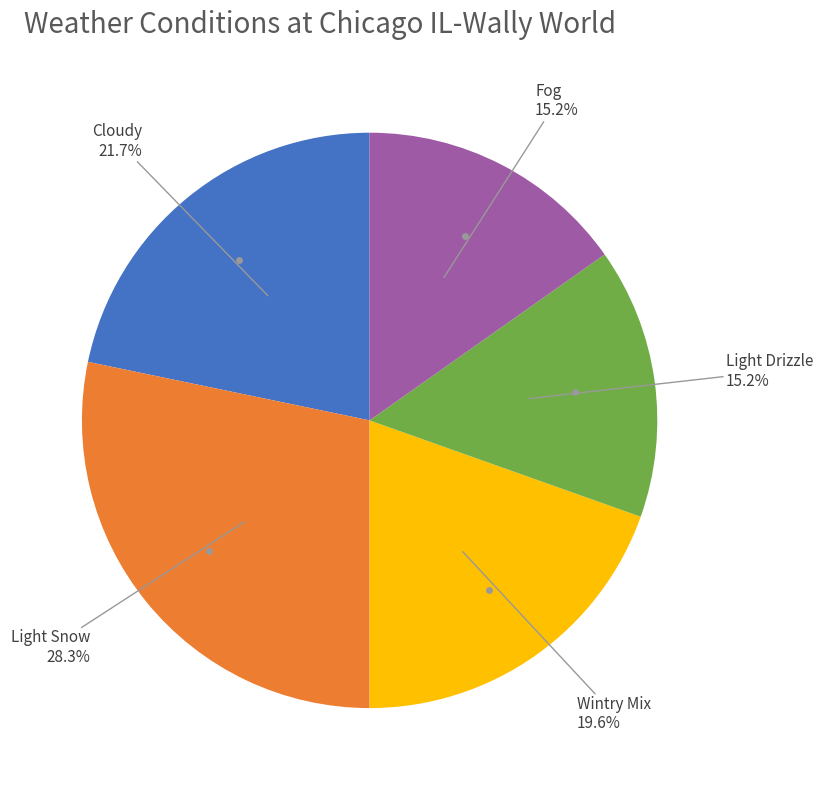

Is there a majority slice in this chart?

No